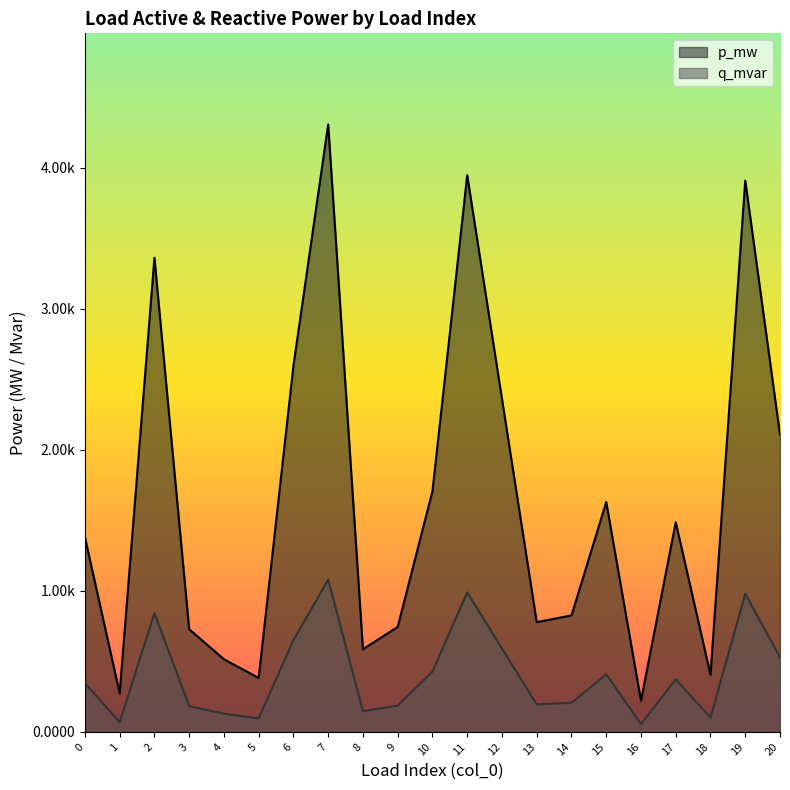

Where is the first local minimum for q_mvar?

1